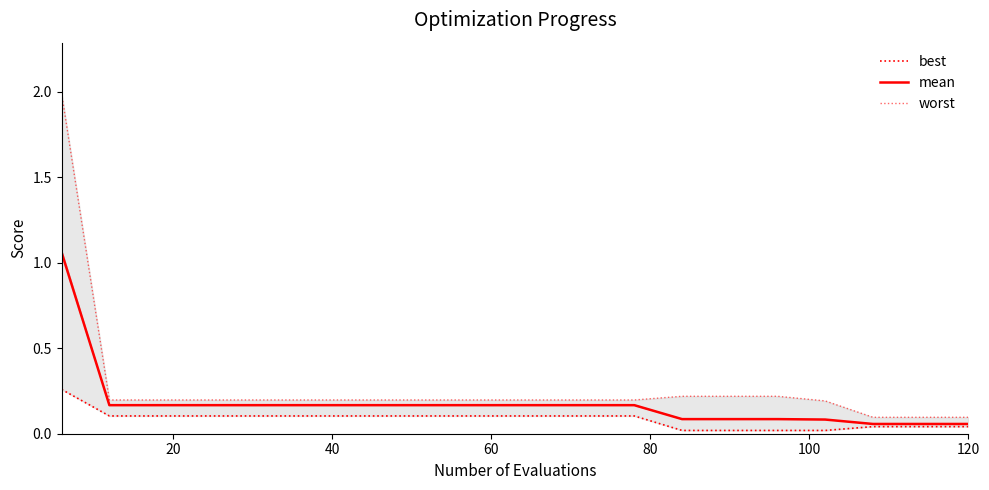

Rank the series by their maximum value, from lowest to highest.

best, mean, worst